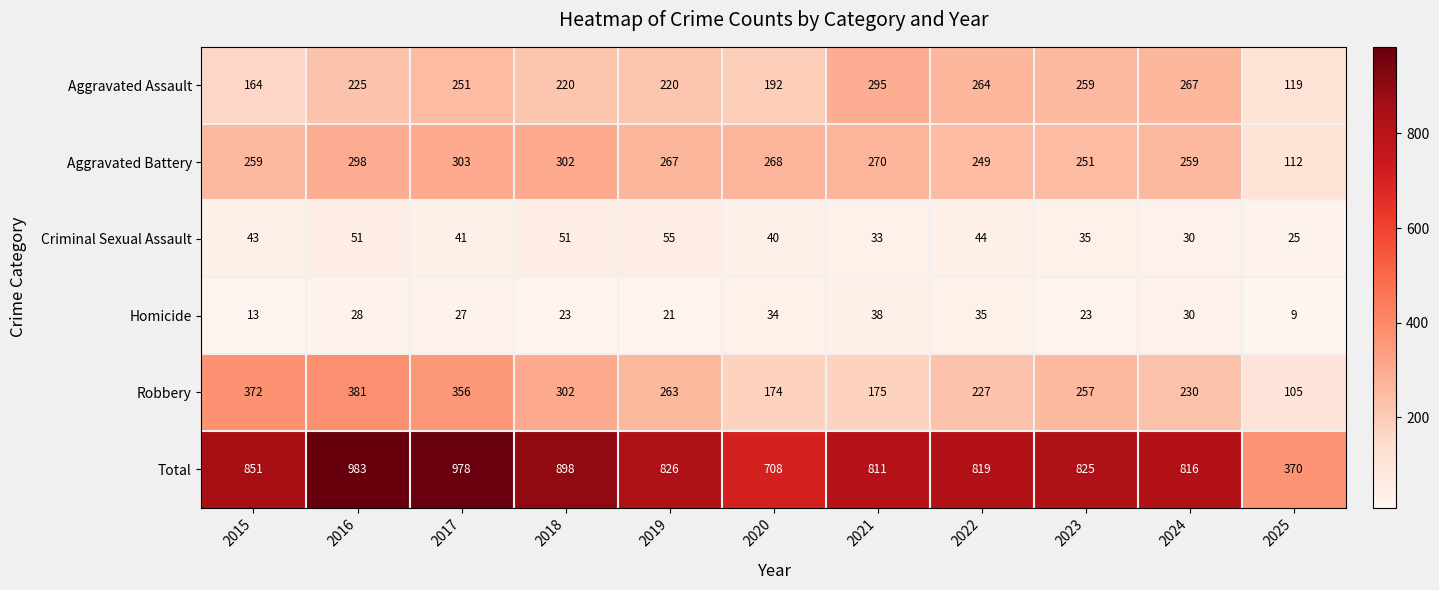

How many values in the Aggravated Assault series are below 225?

5